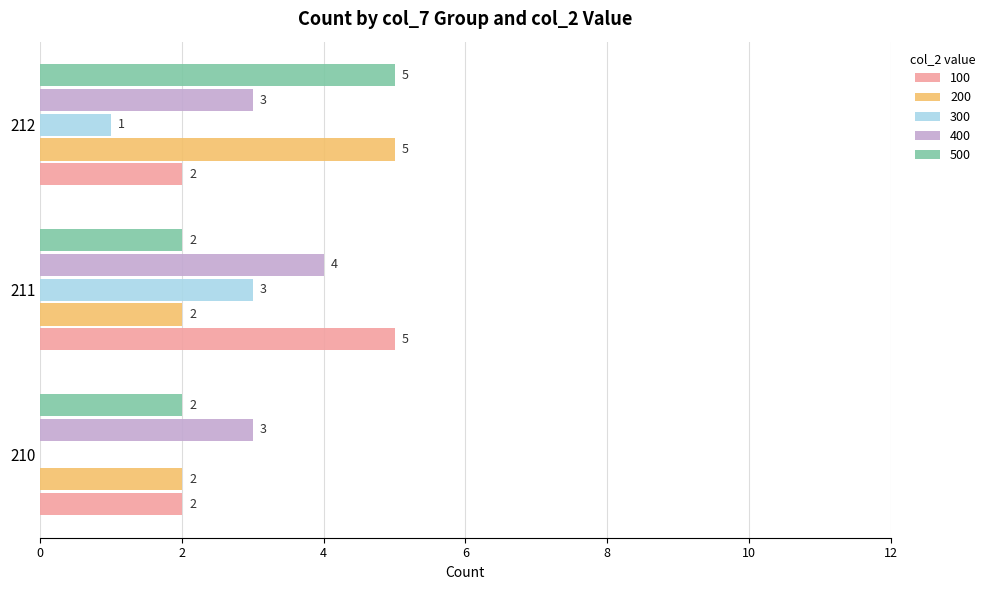

Is the value of 100 at 210 greater than the value of 200 at 212?

No